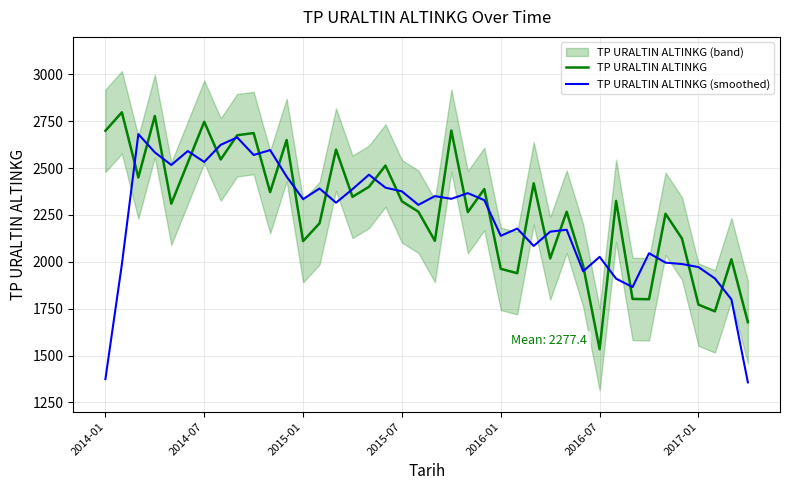

After their last crossing, which series has the higher values: TP URALTIN ALTINKG (smoothed) or TP URALTIN ALTINKG?

TP URALTIN ALTINKG